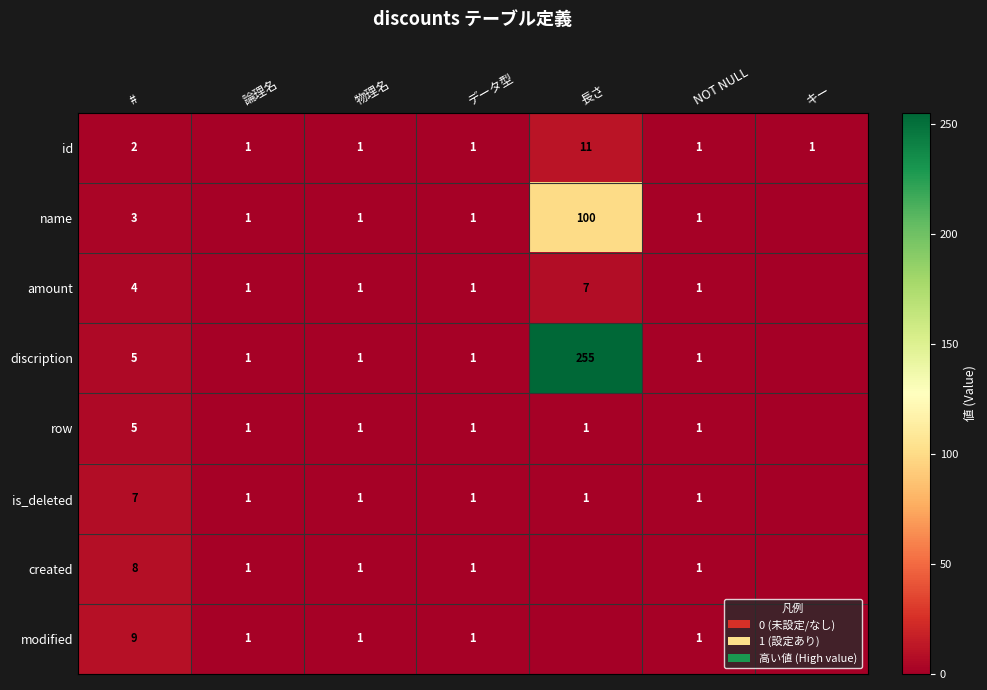

At which category is the sum across all series the highest?

長さ